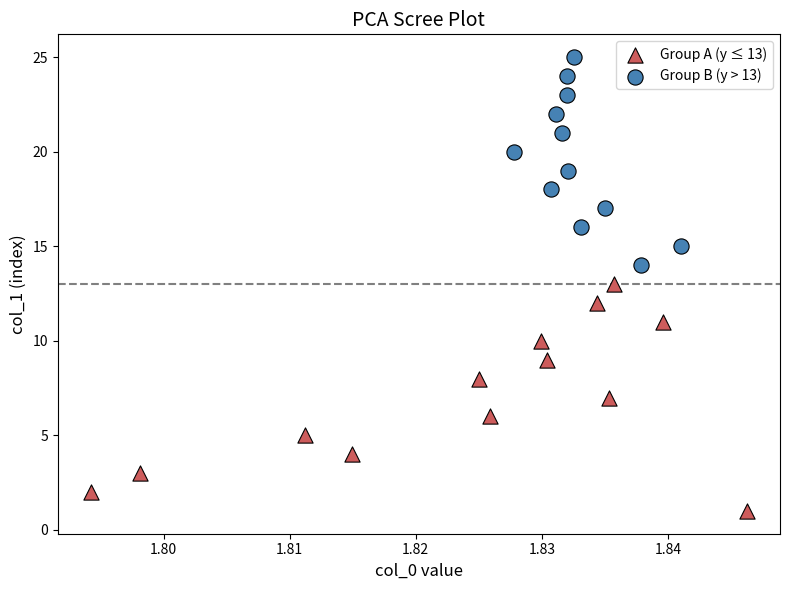

Which series reaches the maximum Y coordinate?

Group B (y > 13)